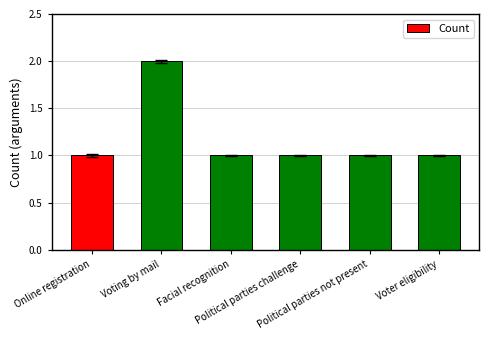

Which label corresponds to the largest value in the chart?

Voting by mail